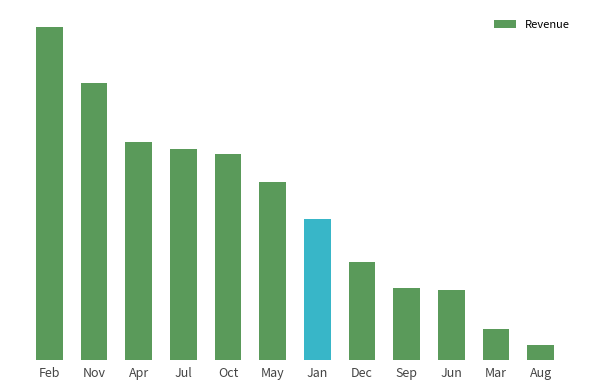

Reading right to left, transcribe all the data shown in this chart.

1128164.9	2274823.9	5230325.8	5314762.6	7249462.1	10482467.1	13215740.0	15287576.6	15669518.5	16187186.3	20568222.8	24740517.8